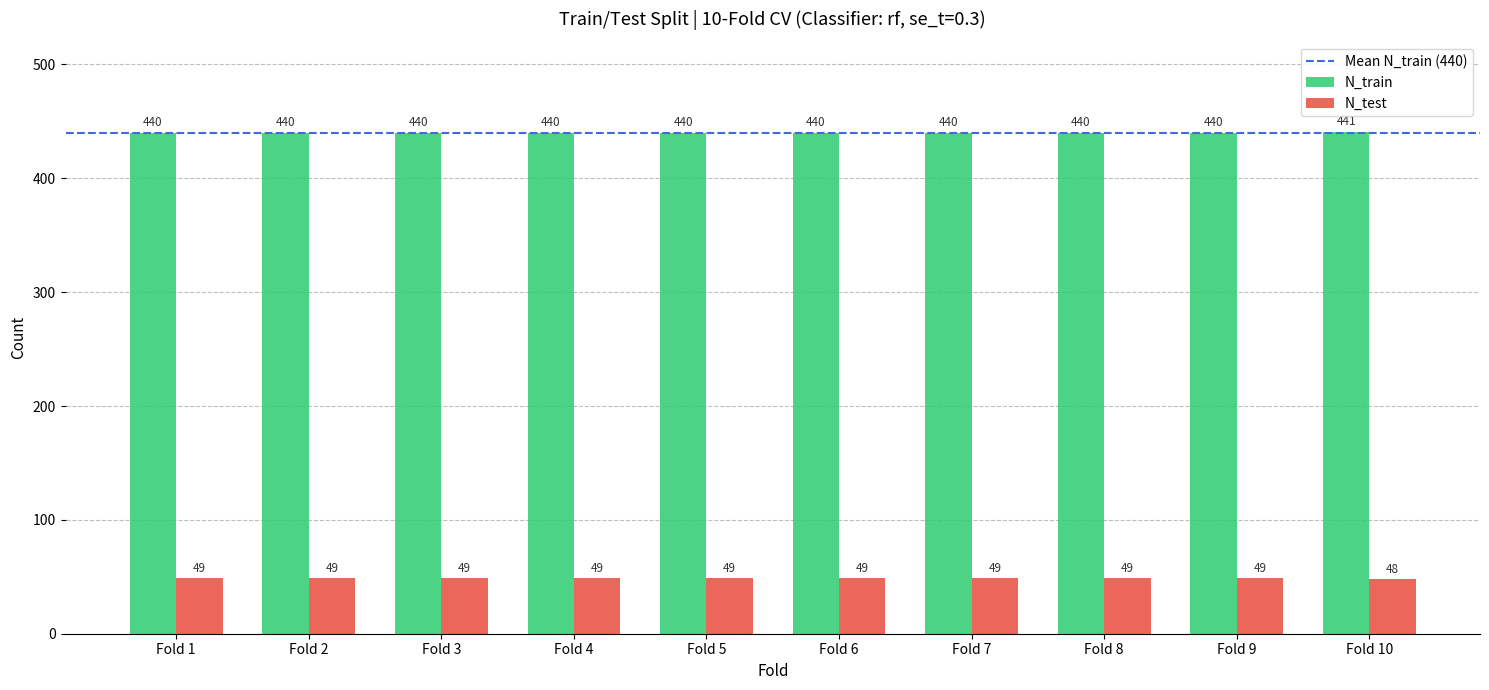

List the series in order of their peak value, highest first.

N_train, N_test